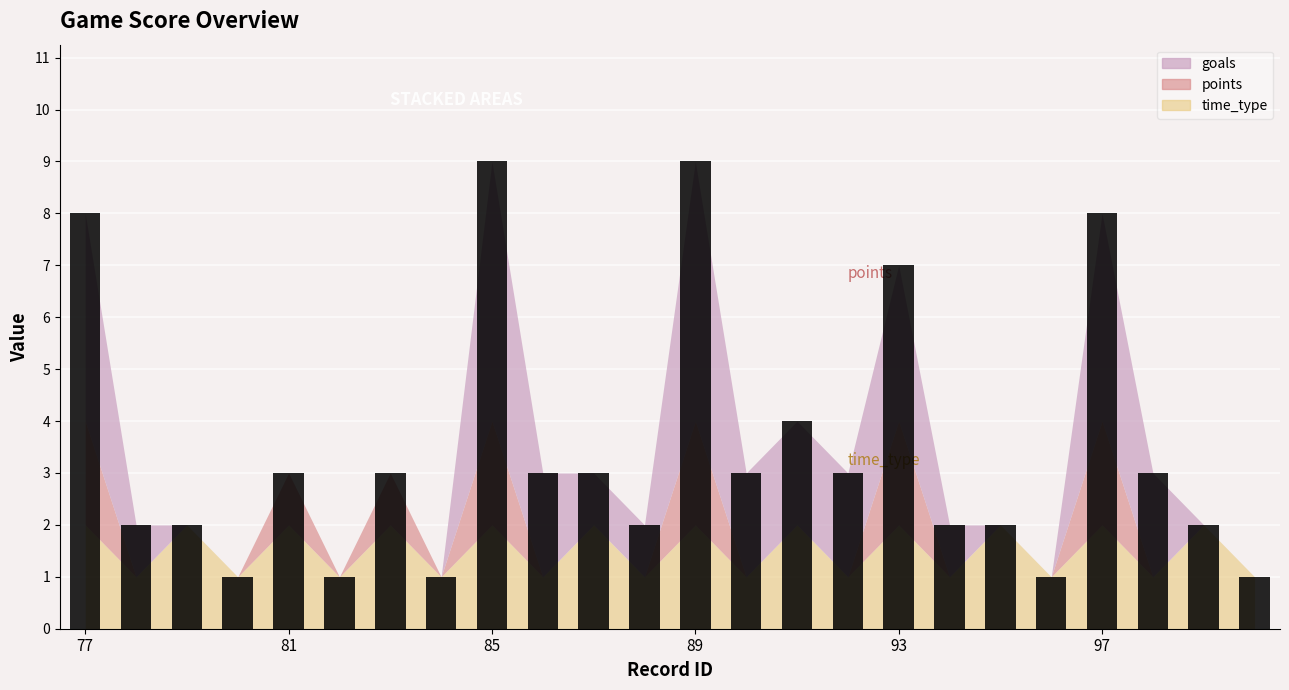

Between 77 and 79, which is larger?

77